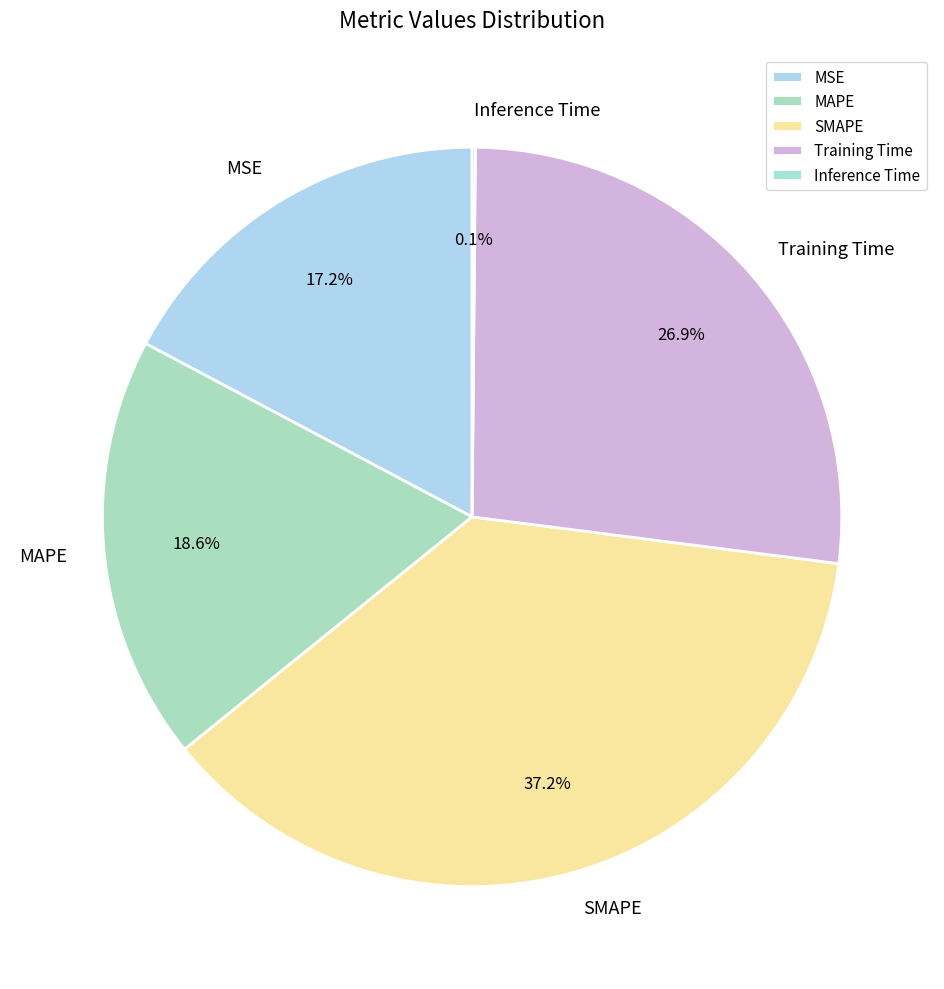

To the nearest percent, what portion does Training Time represent?

27%